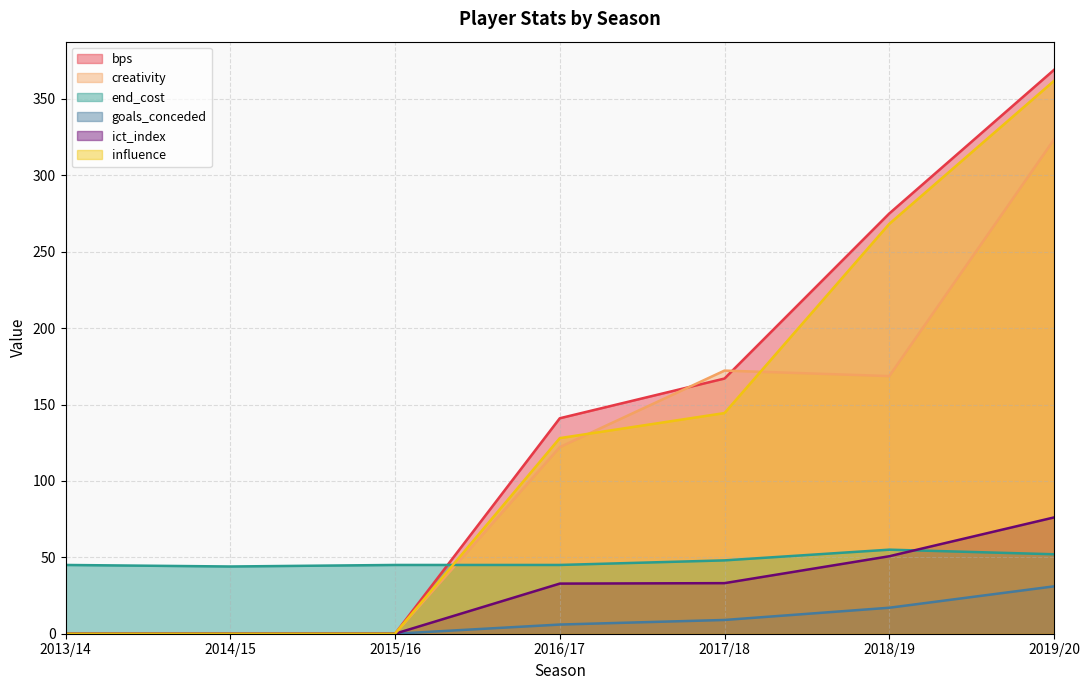

What is the difference between the maximum and second lowest values in the influence series?

361.8